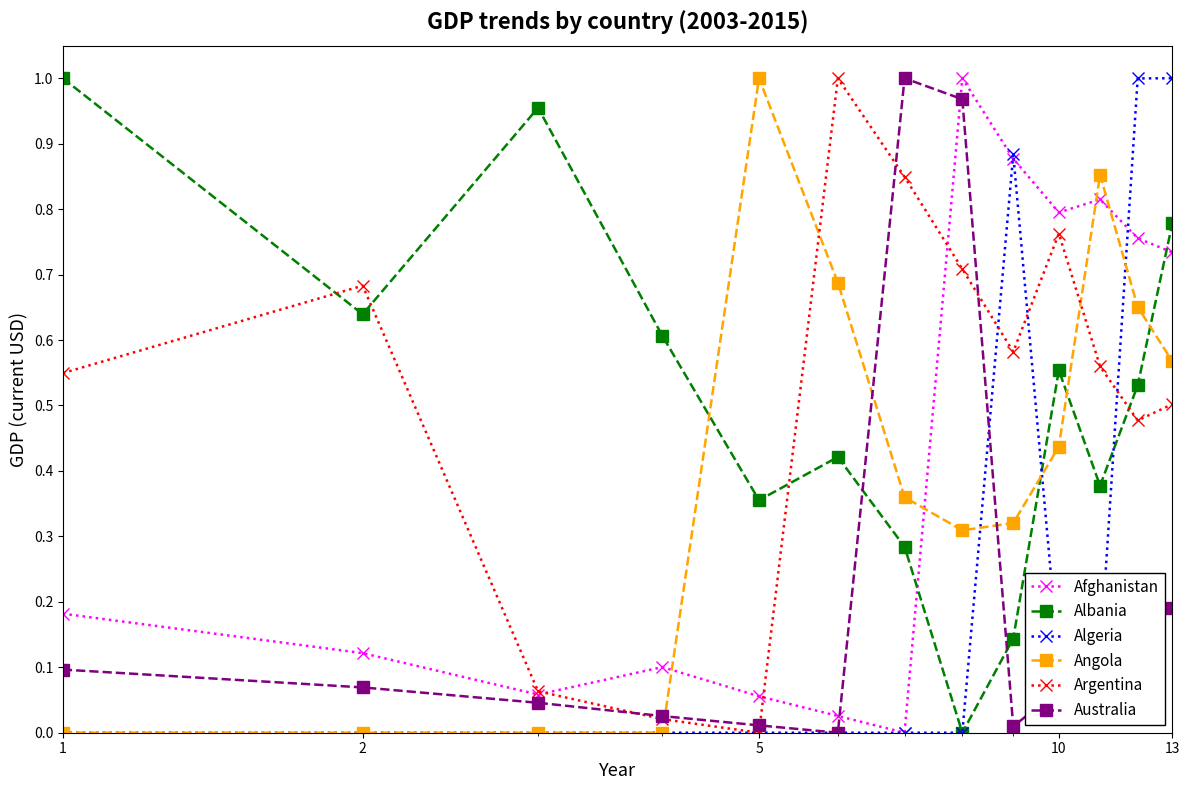

True or false: Angola and Australia cross at least once.

True